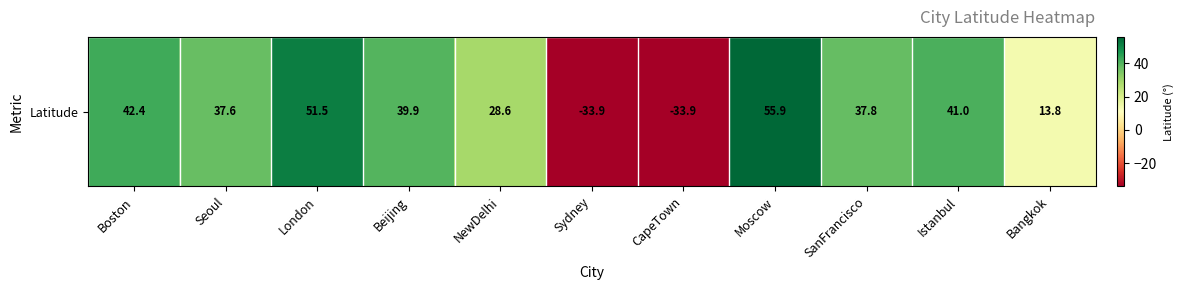

What is the difference between the maximum and second lowest values?

89.8